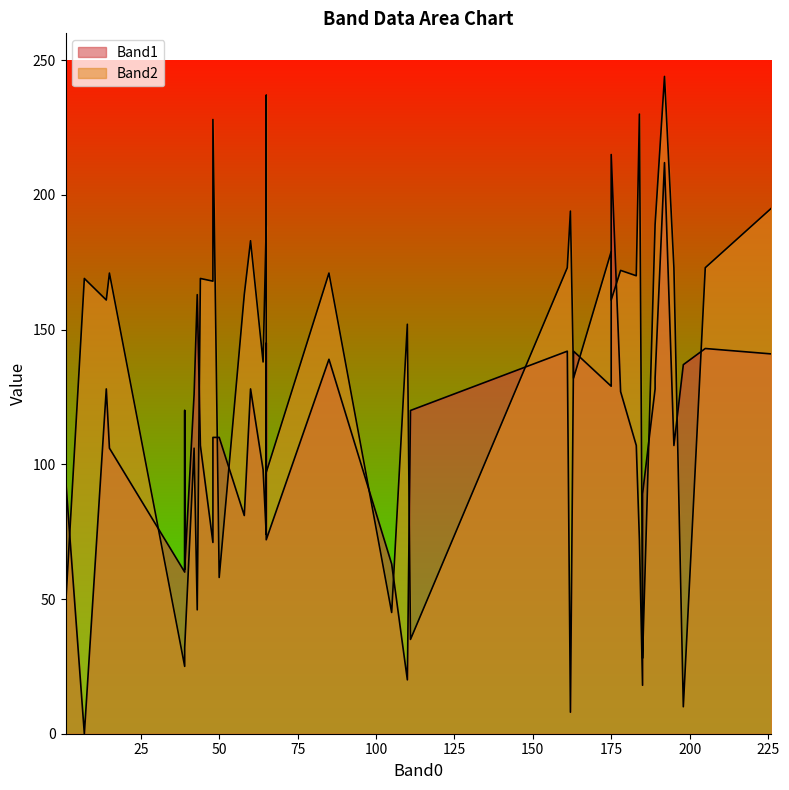

How many lines are shown in the chart?

2